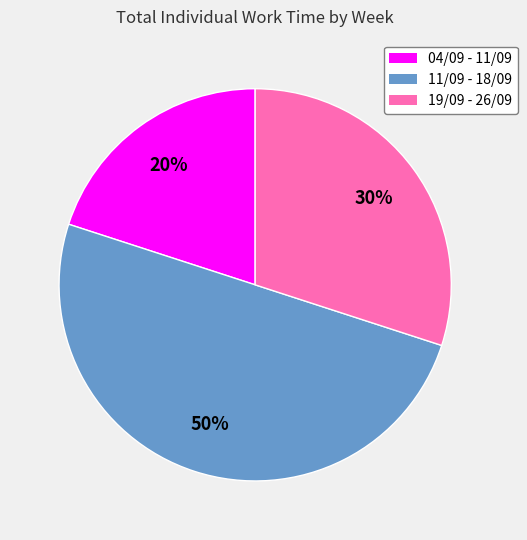

To the nearest percent, what portion does 11/09 - 18/09 represent?

50%